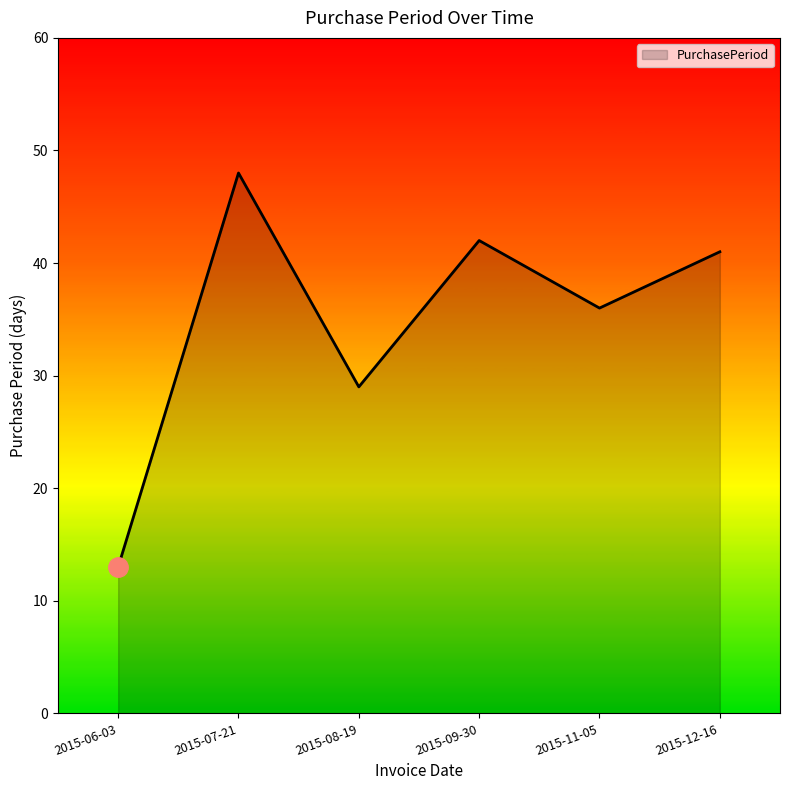

Reading left to right, extract all data points from this chart.

13	48	29	42	36	41